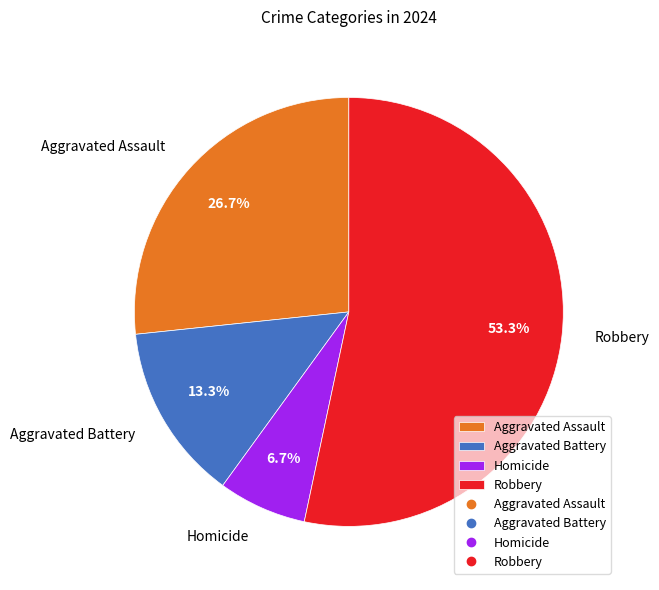

To the nearest percent, what is the difference between the largest and smallest slice percentages?

47%